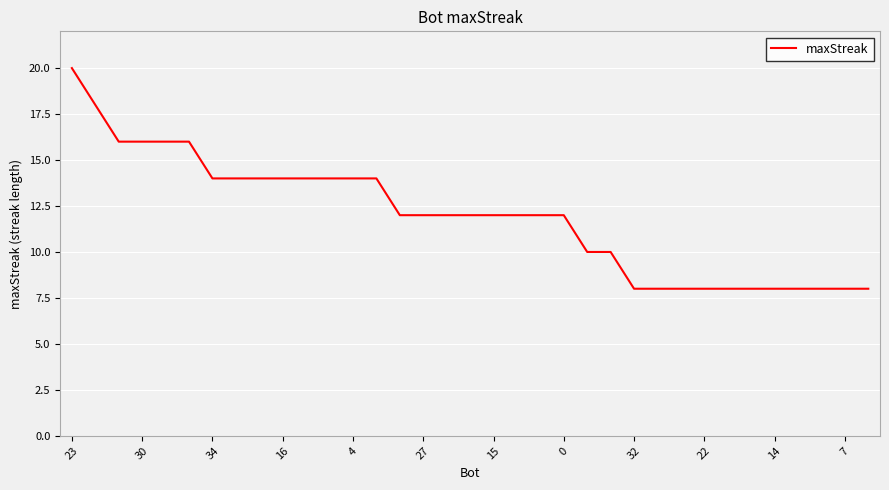

What is the smallest value displayed?

8